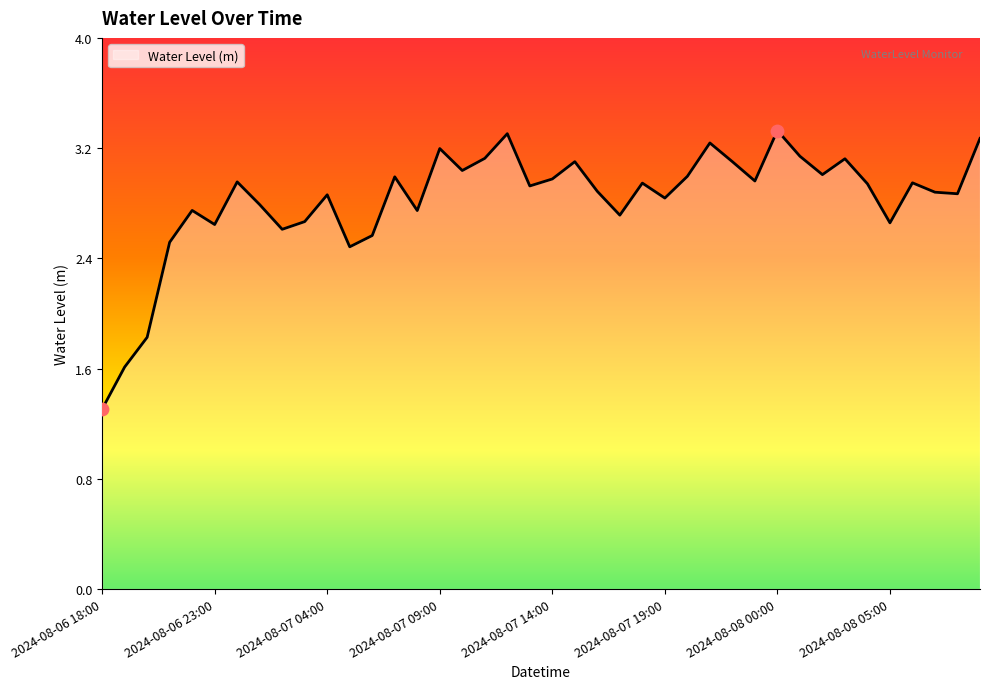

What is the difference between the maximum and minimum values?

2.0